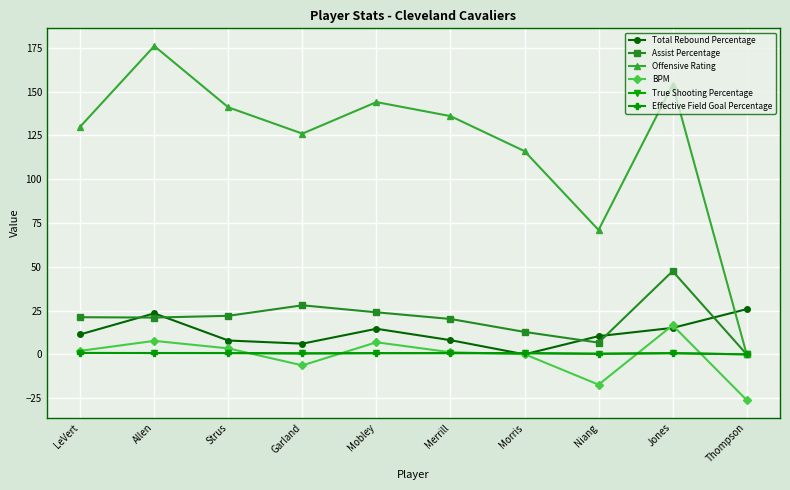

What is the sum of the BPM values at Thompson and Morris?

-26.0